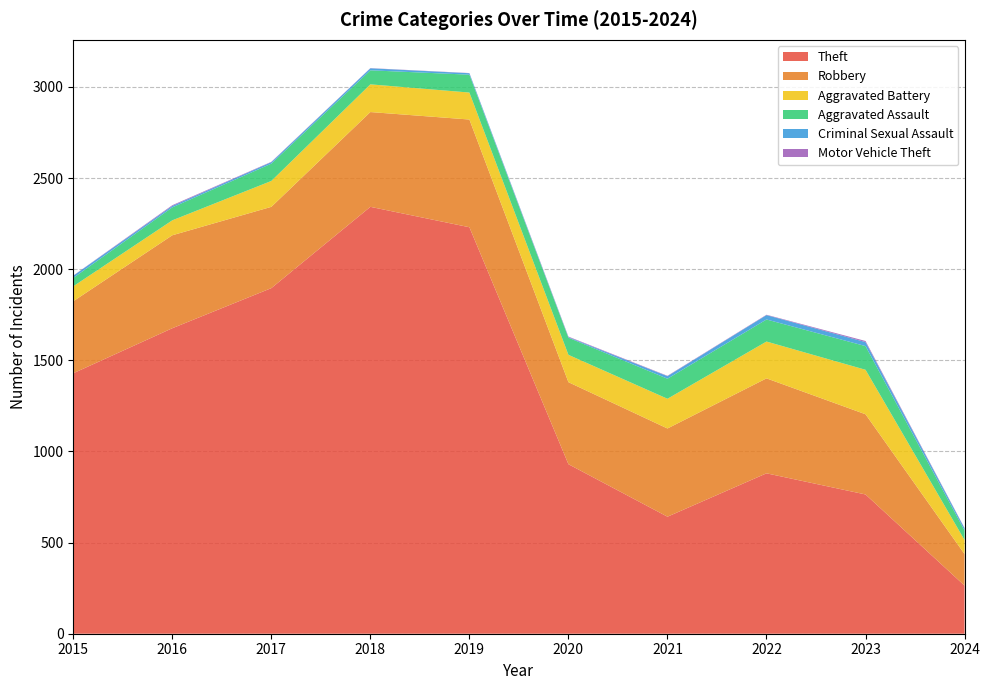

True or false: Theft has more than 1 interior local peaks.

True